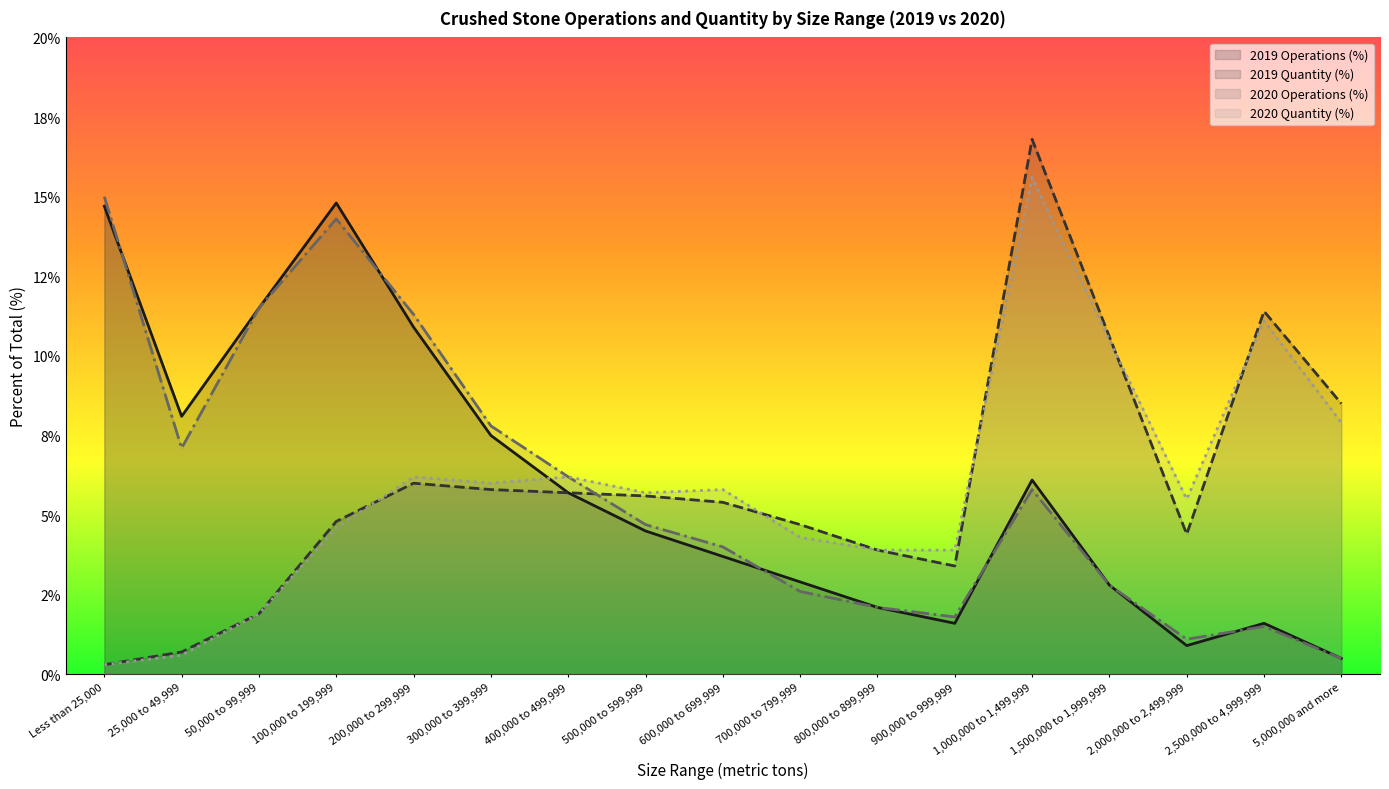

Between 700,000 to 799,999 and 800,000 to 899,999, which series saw the biggest shift?

2019 Quantity (%)